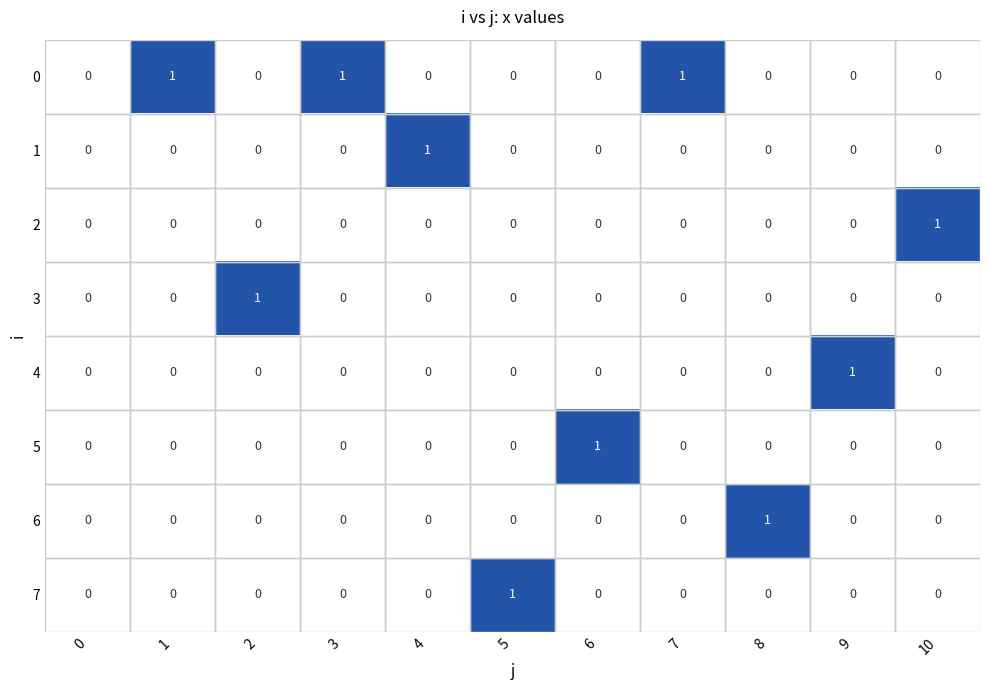

How many 2 values are between 0 and 1?

11